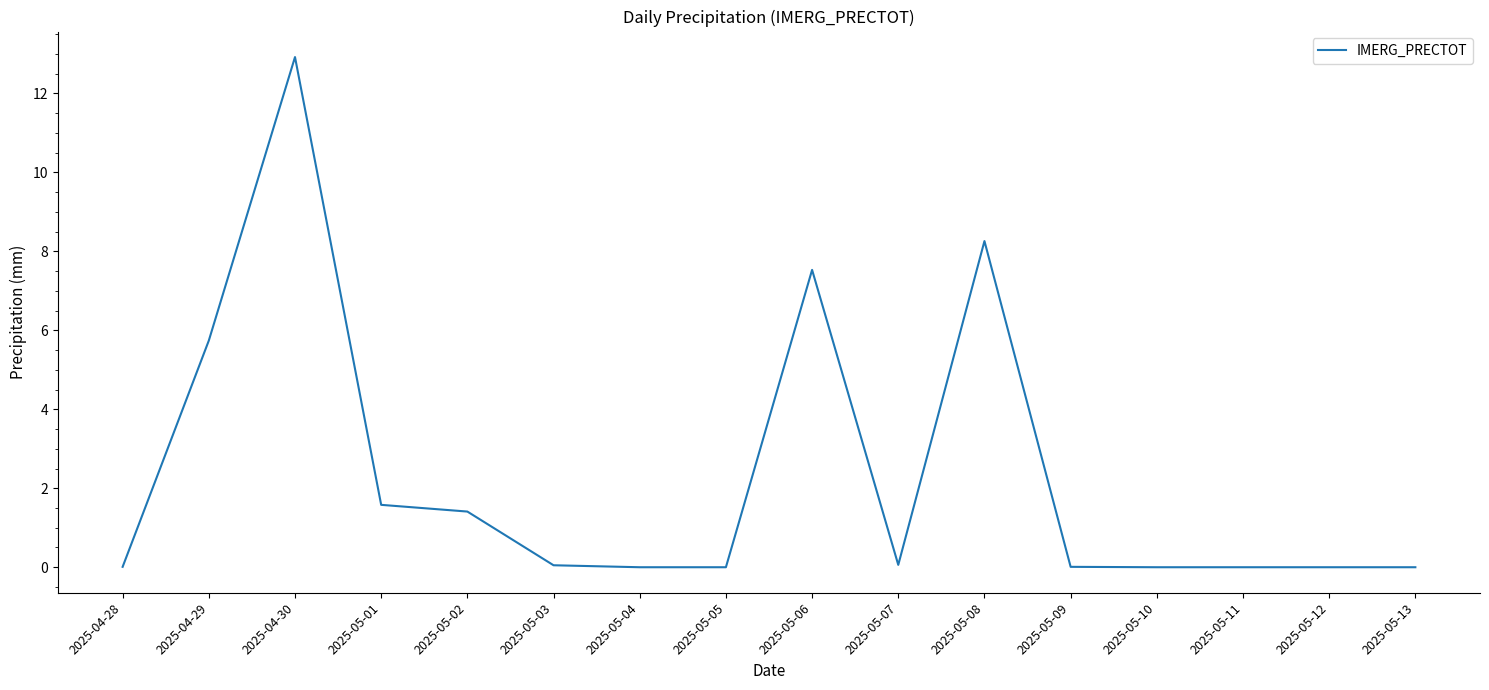

True or false: the data shows 0.0 at 2025-05-09.

True